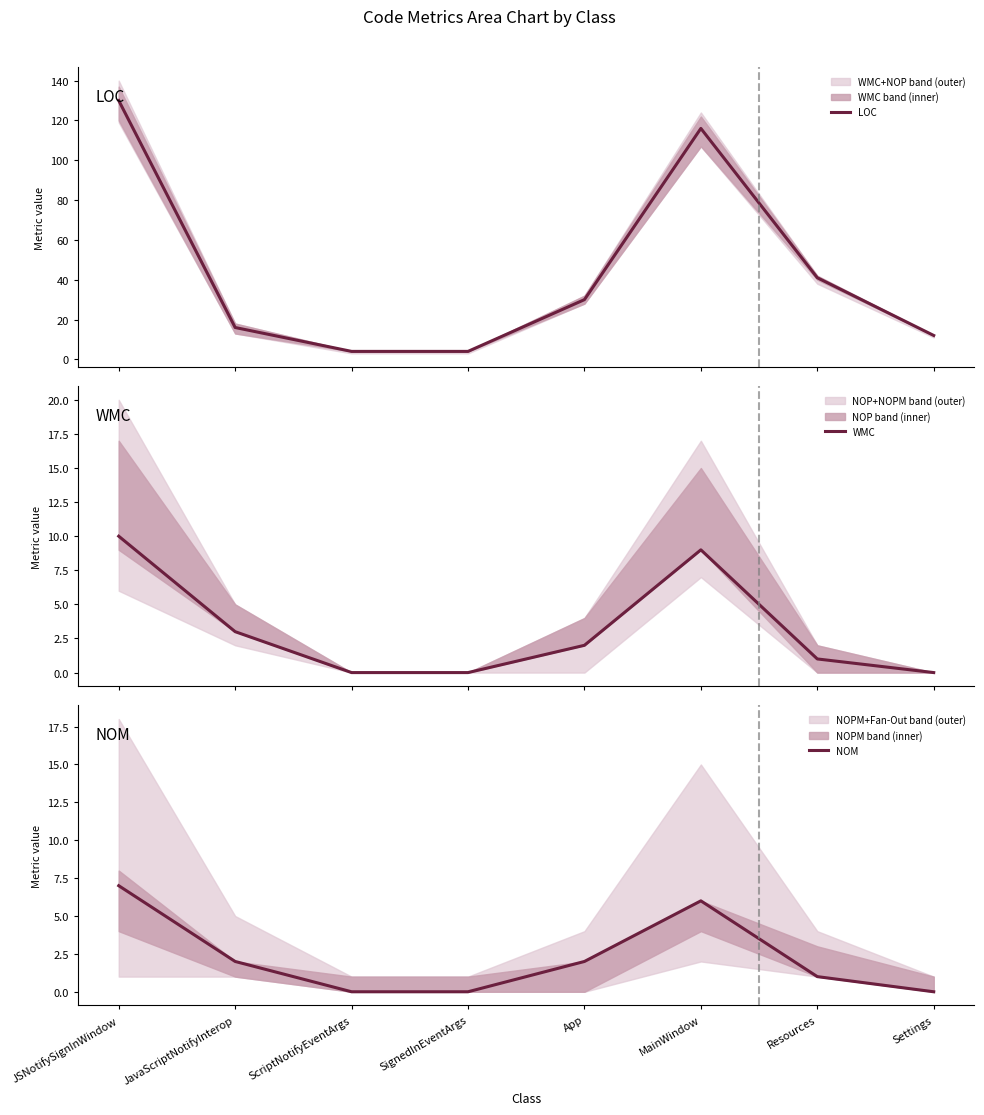

Between JavaScriptNotifyInterop and ScriptNotifyEventArgs, which series saw the biggest shift?

LOC